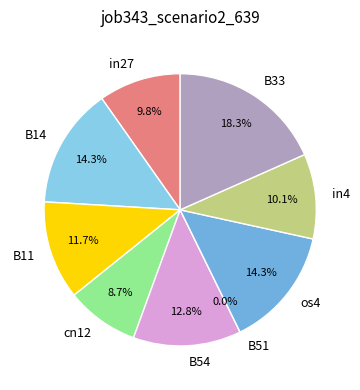

To the nearest percent, what is the average slice percentage?

11%